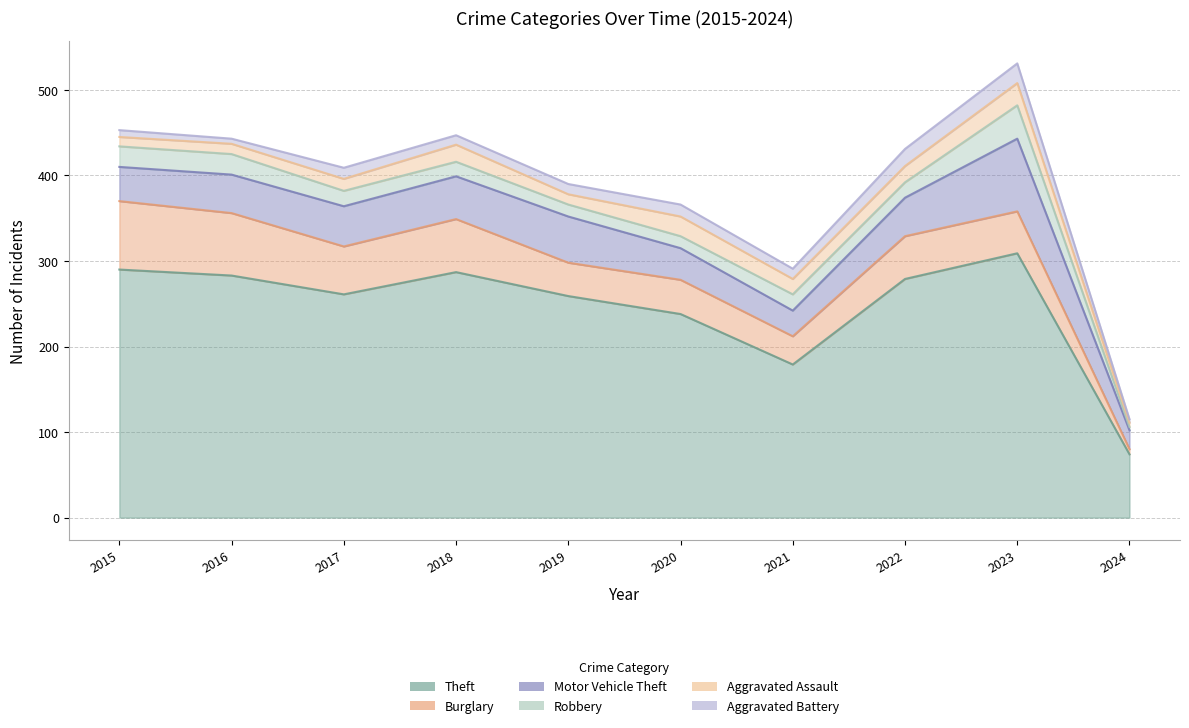

Which series has the largest range (max minus min)?

Theft